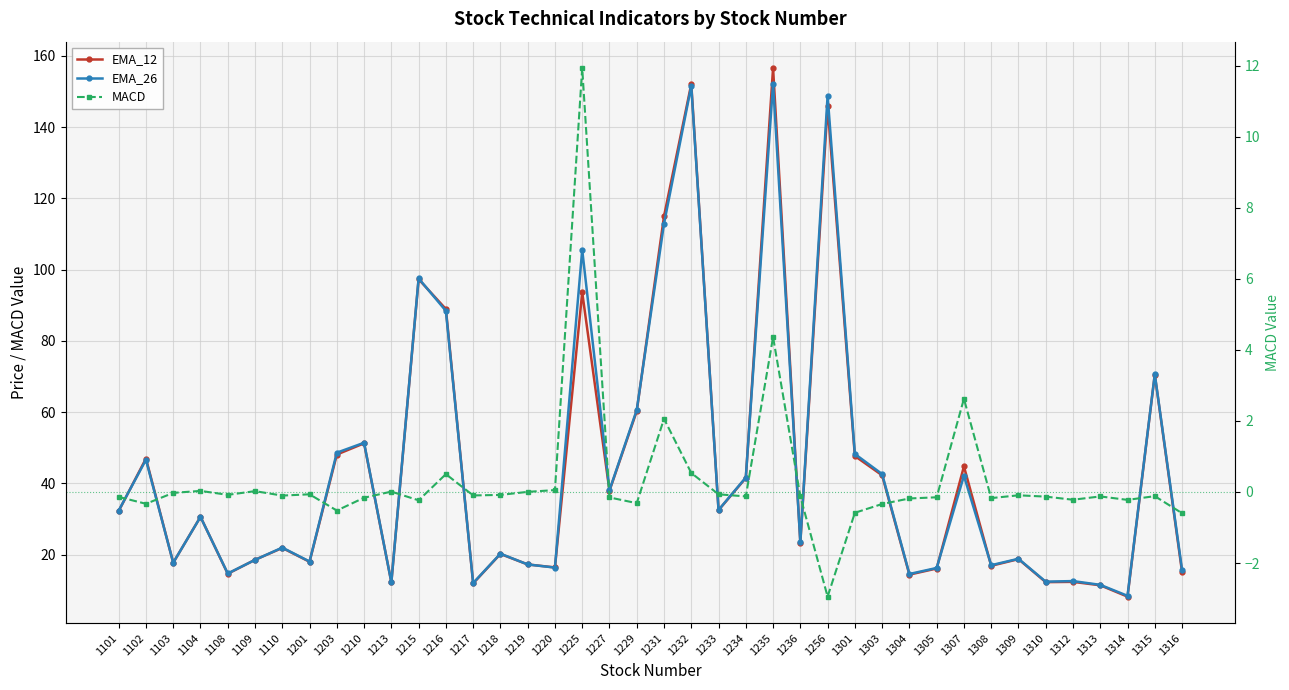

True or false: MACD has a value of -0.1 at 1201.

True